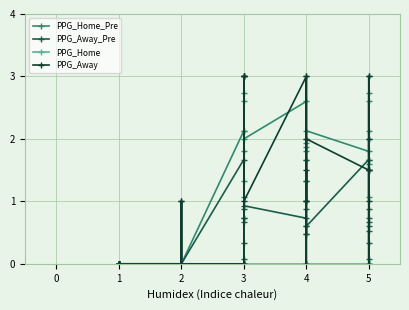

Which series has the widest spread of values?

PPG_Away